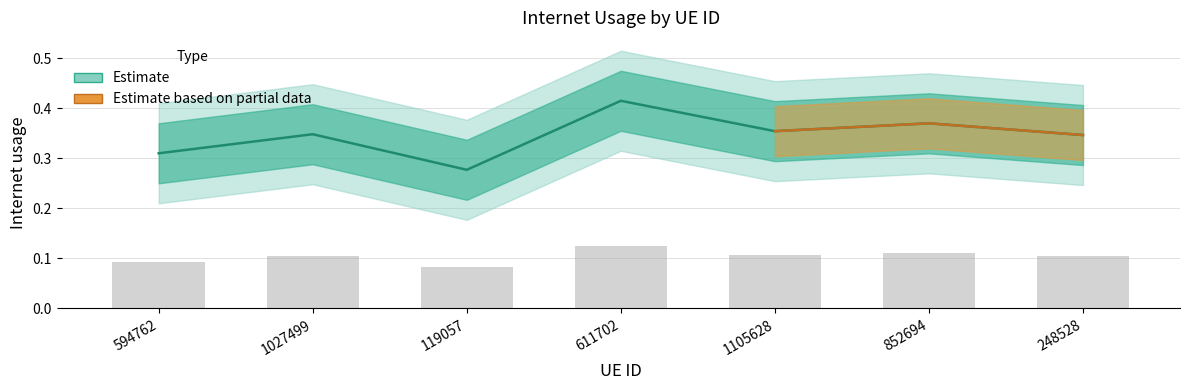

Are the bars horizontal?

No